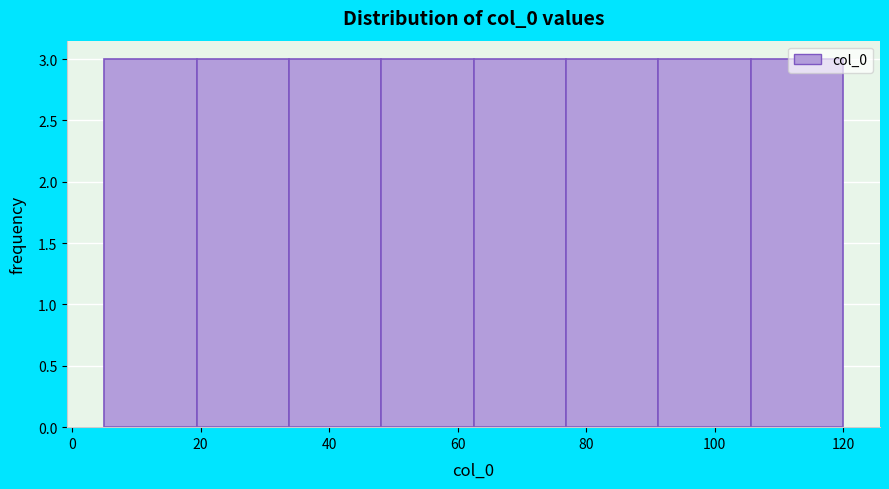

How tall is the bar that spans 62 to 76 on the x-axis? Neither the bar edges nor the heights are printed on the chart, so give them approximately, as read against the axes.

3